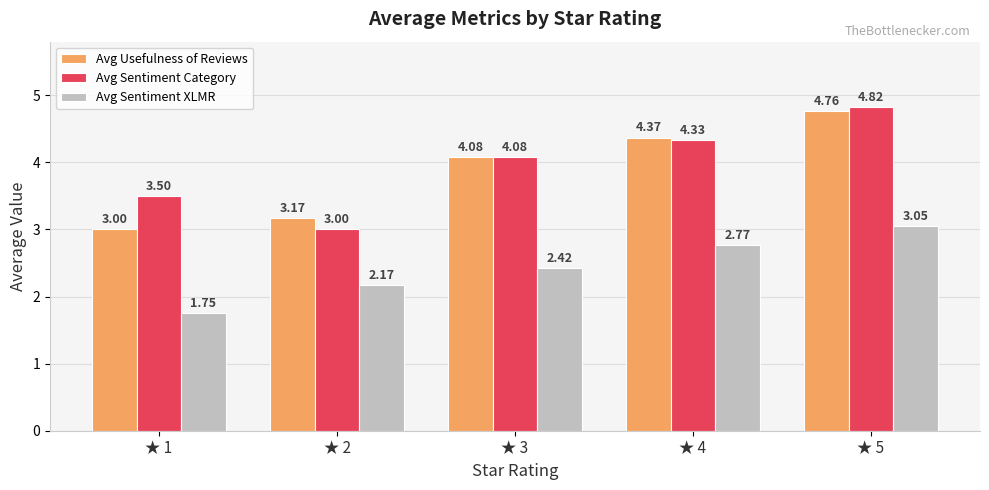

What is the difference between the highest and lowest values at ★ 2?

1.0